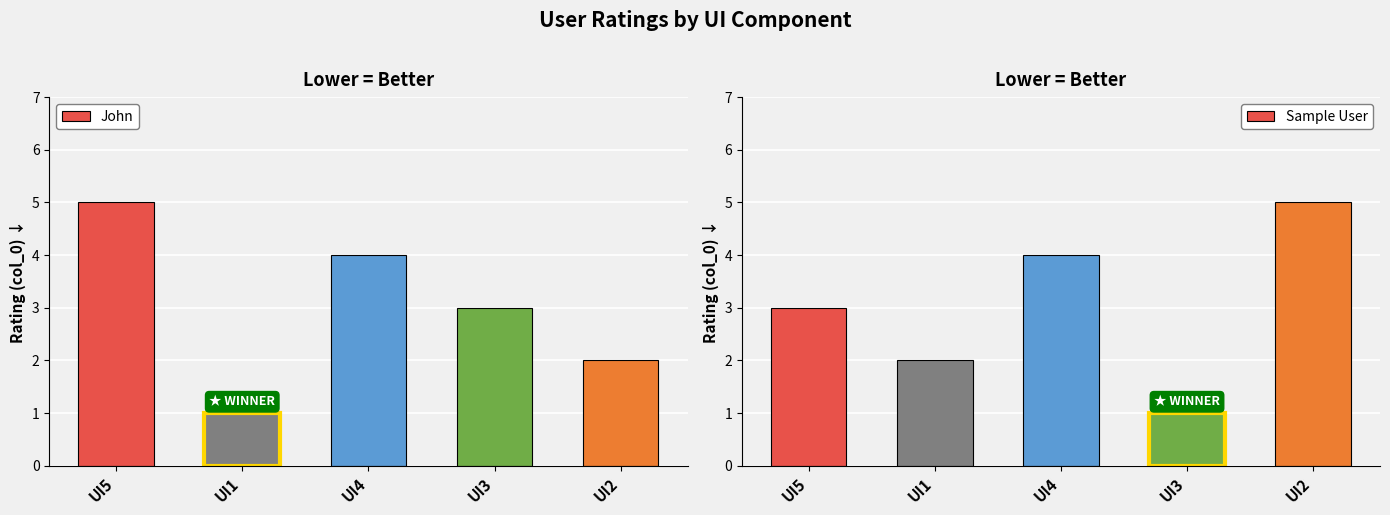

What position from the left is UI2?

5